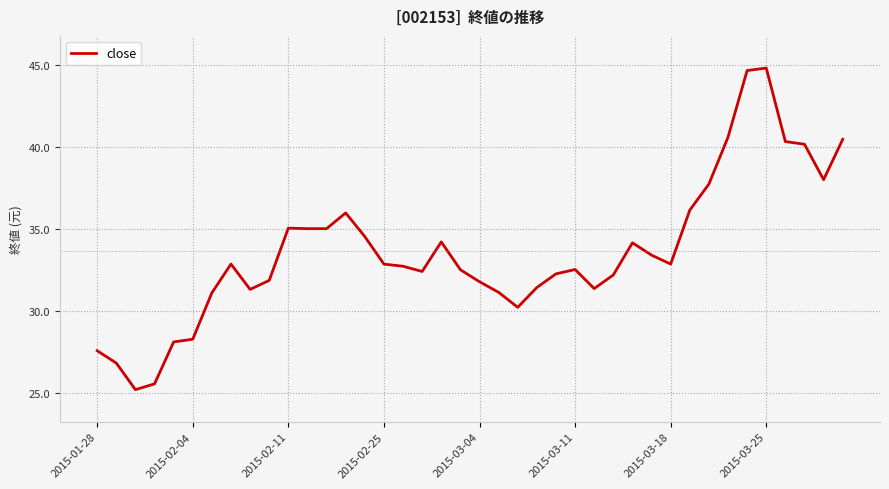

What is the maximum value shown in the chart?

44.8